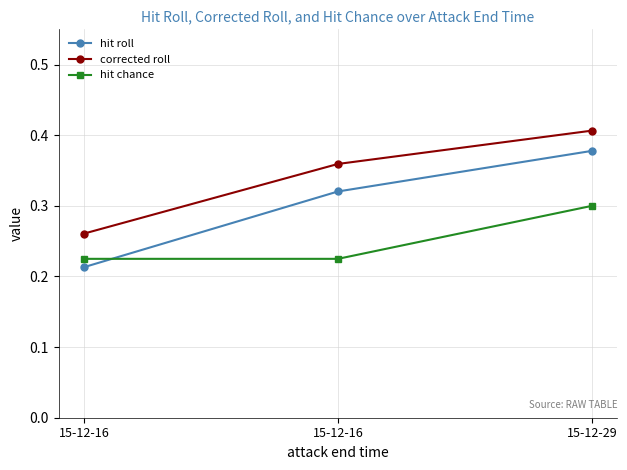

Which series has the largest total across all categories?

corrected roll